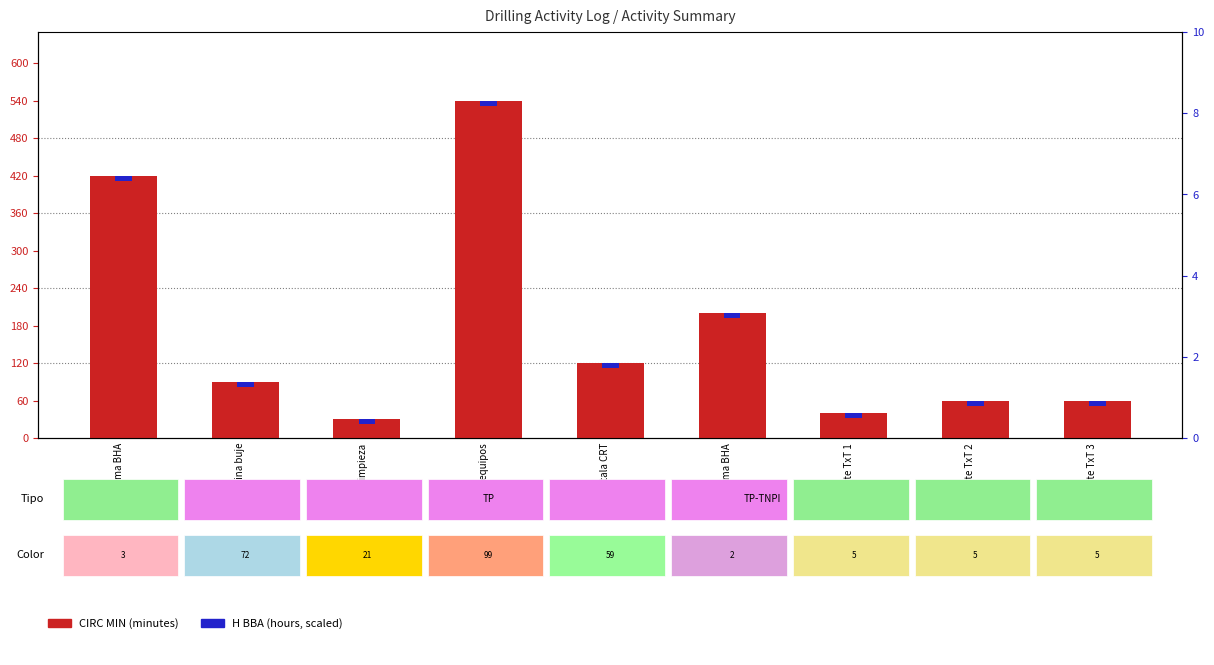

What is the label of the 5th bar from the left?

Instala CRT